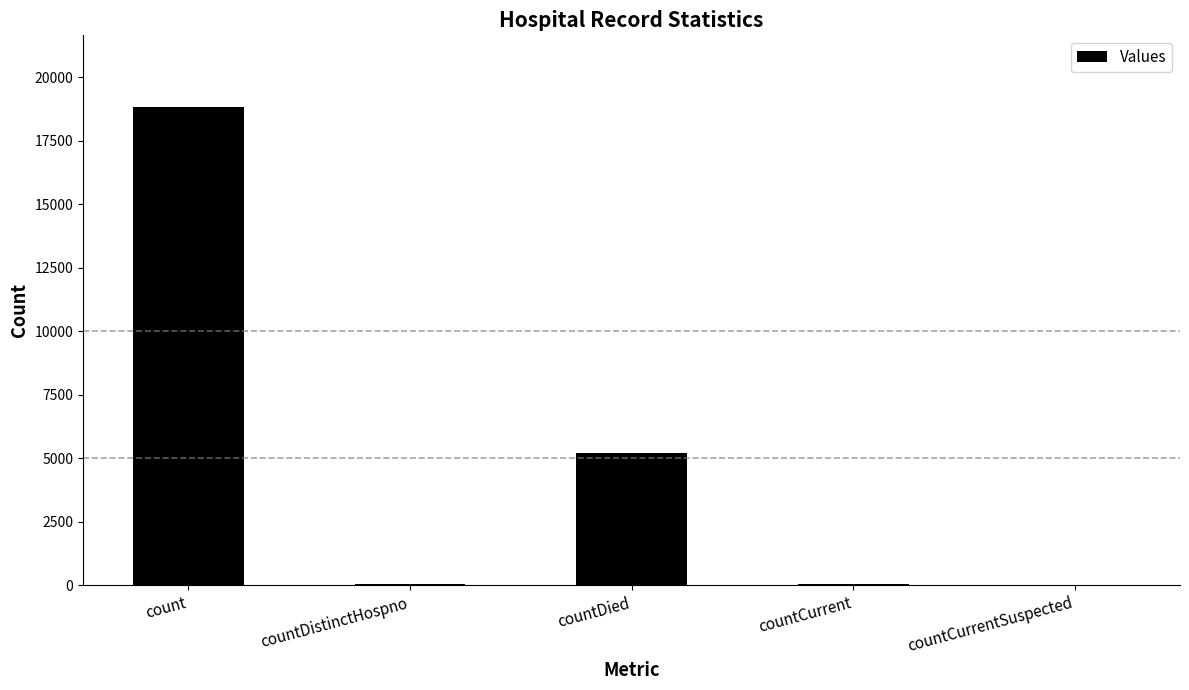

What is the change in value from countDistinctHospno to countCurrent?

+12